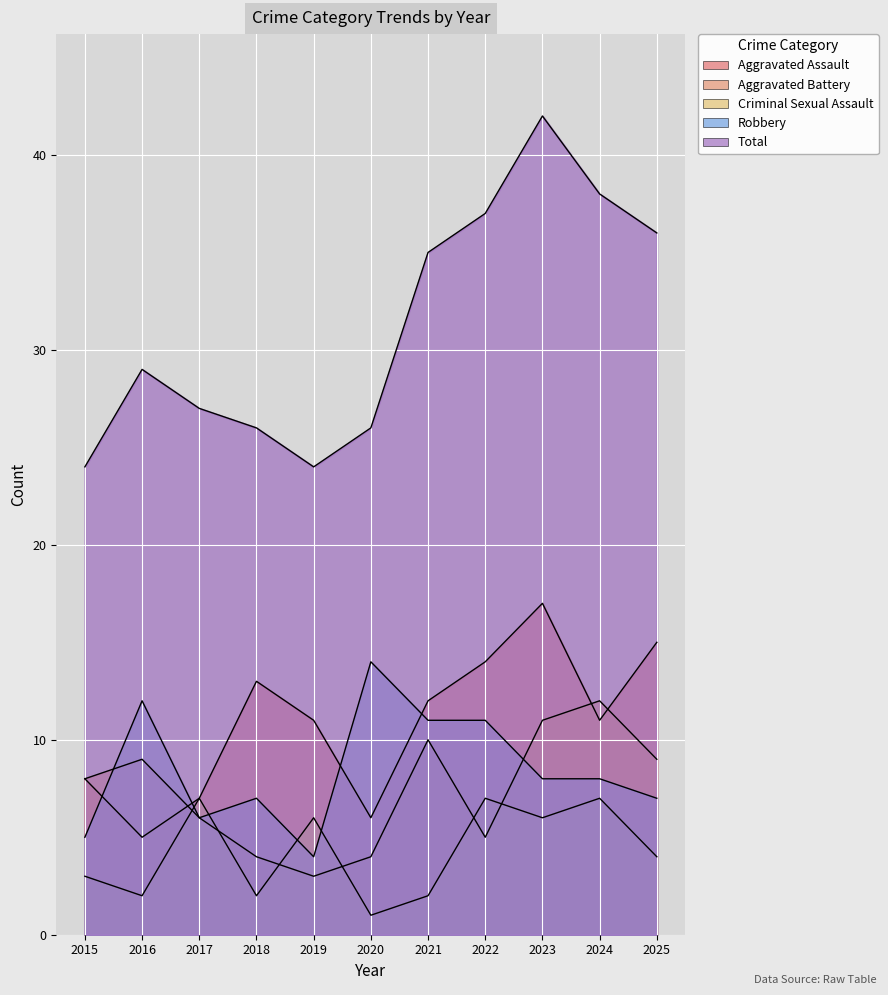

What is the smallest value displayed?

1